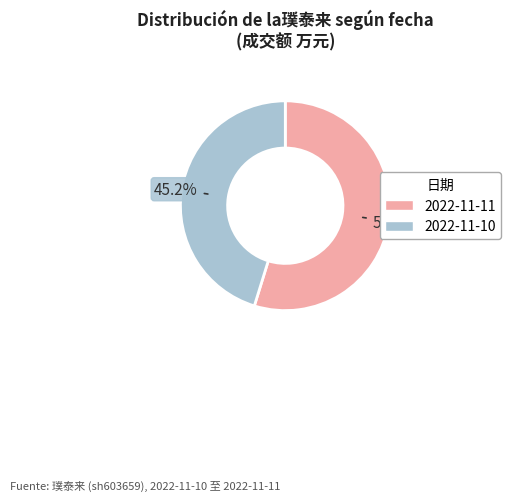

Between 2022-11-11 and 2022-11-10, which is larger?

2022-11-11